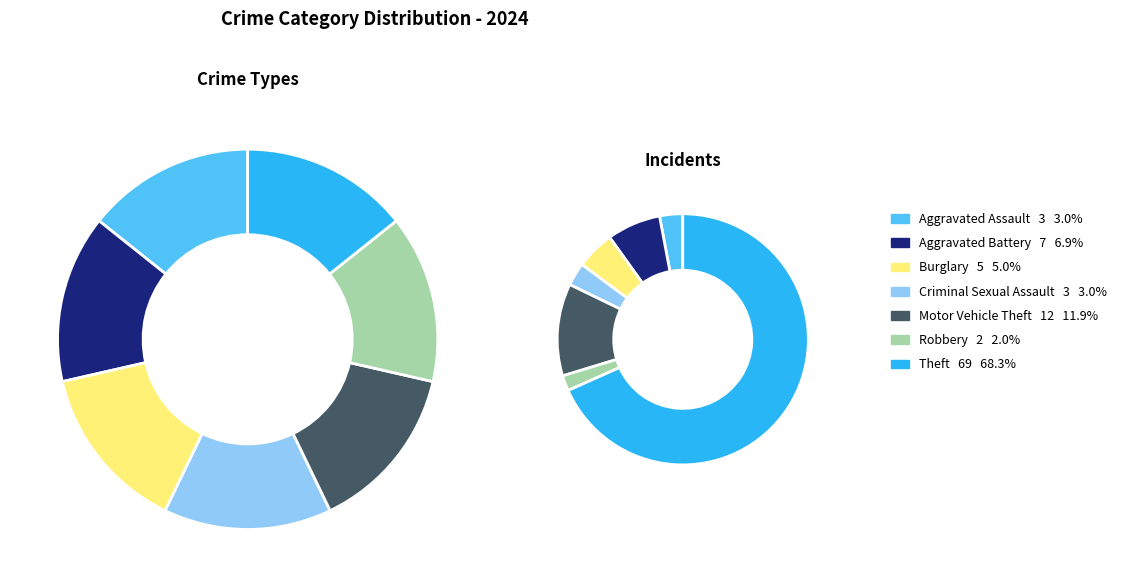

The Burglary slice represents 13% of the pie. True or false?

False